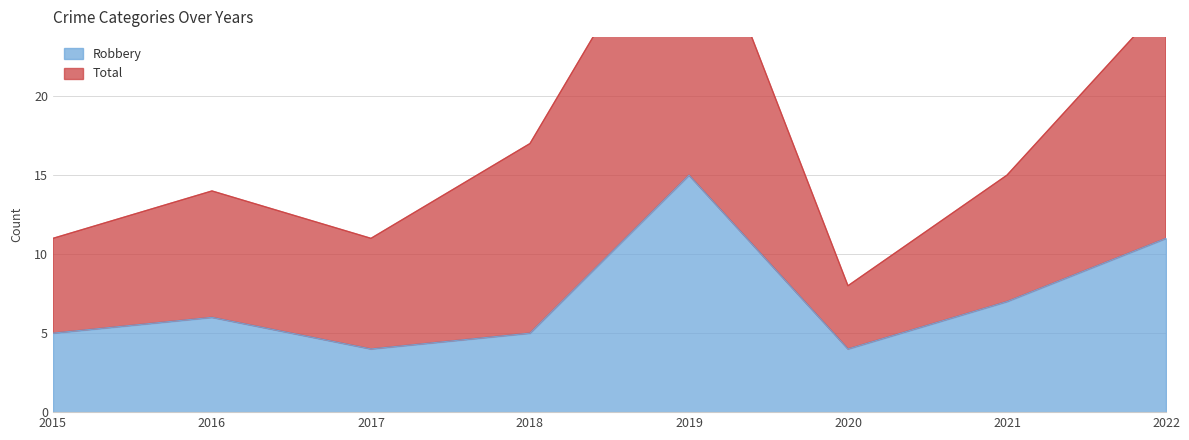

Which category has the lowest value across all series?

2017